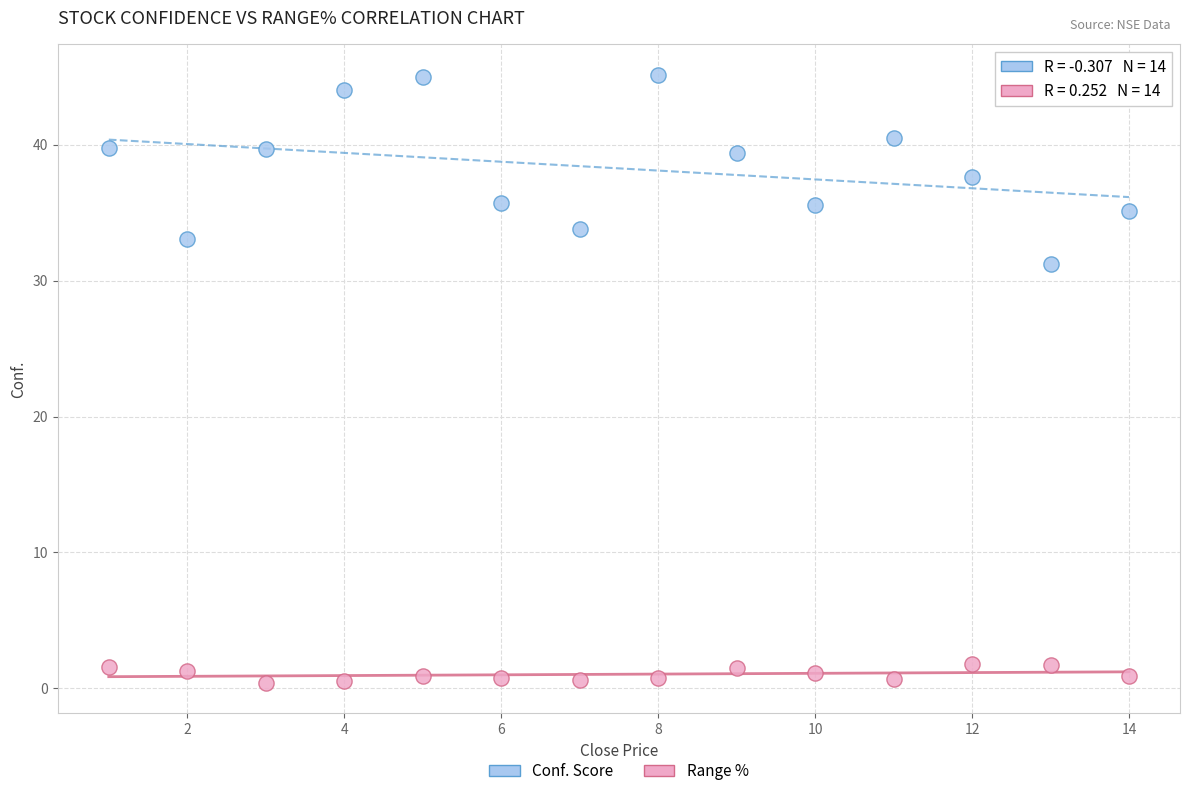

Across all data points, what is the range of X values (max minus min)?

13.0